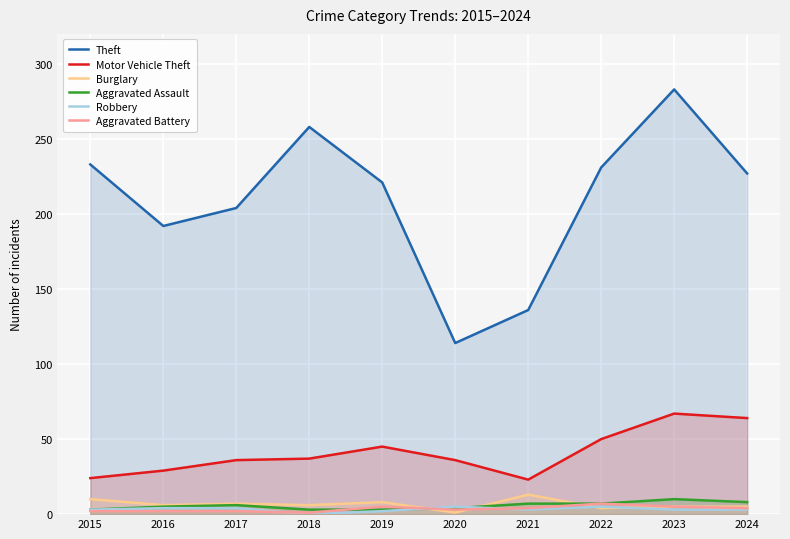

Rank the categories by Theft value from lowest to highest.

2020, 2021, 2016, 2017, 2019, 2024, 2022, 2015, 2018, 2023